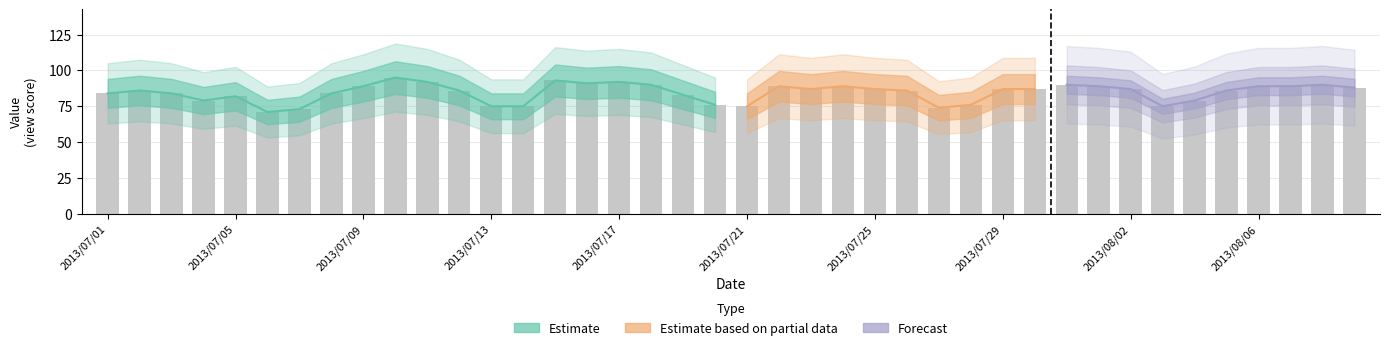

What is the label of the 8th bar from the right?

2013/08/02